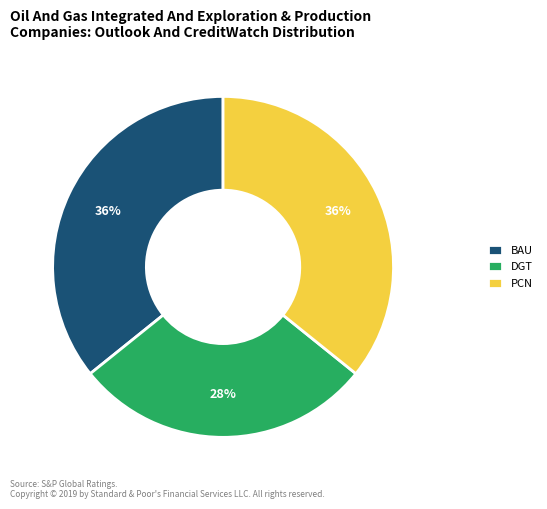

To the nearest percent, what is the average slice percentage?

33%